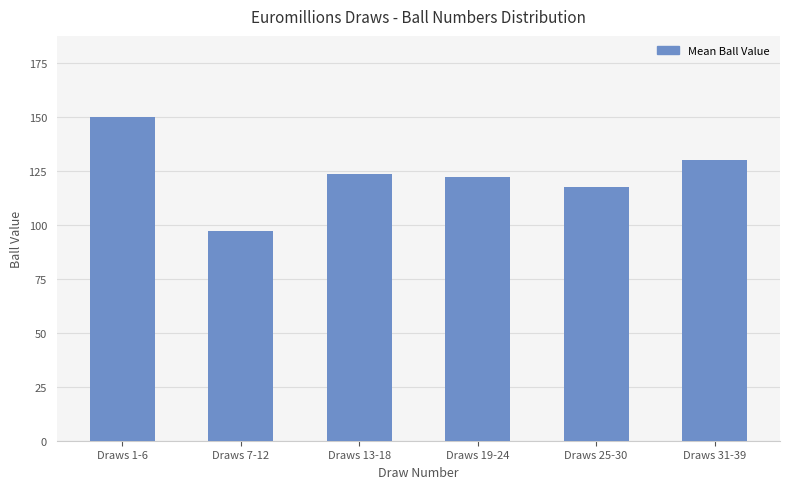

Which has a higher value, Draws 19-24 or Draws 25-30?

Draws 19-24